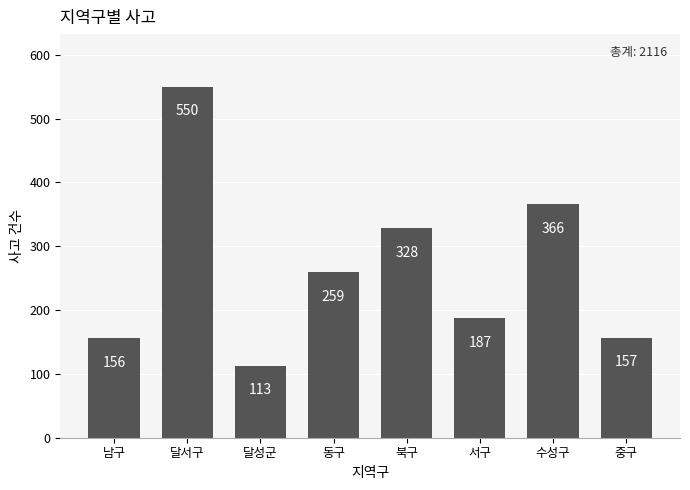

What is the sum of all values?

2116